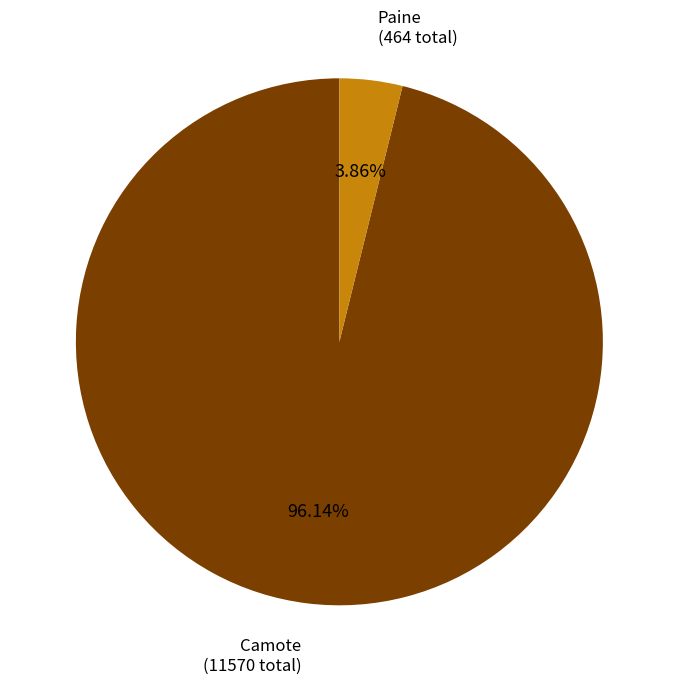

Combined, do Paine and Camote account for over 50%?

Yes